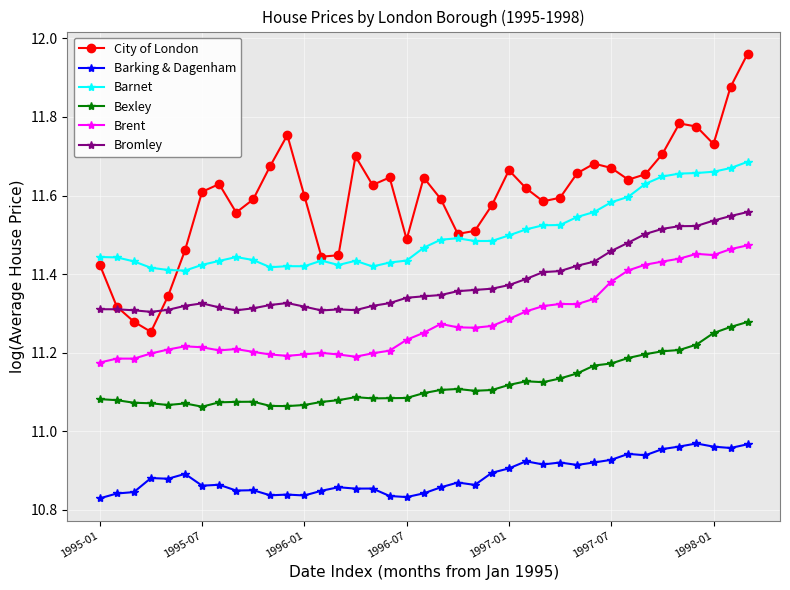

True or false: Brent has more than 2 points higher than both neighbors.

True